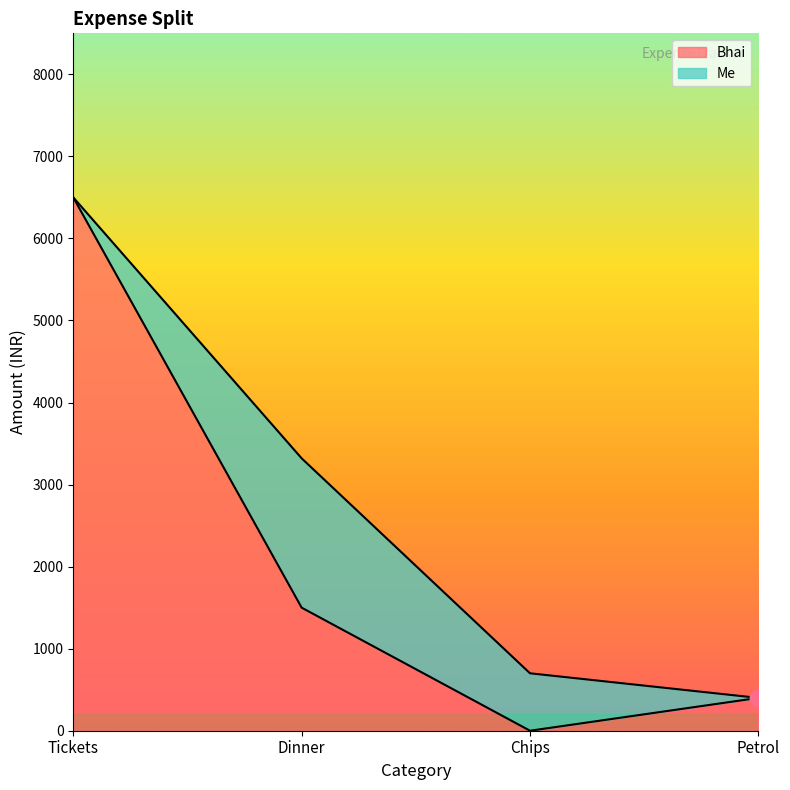

What is the maximum value shown in the chart?

6500